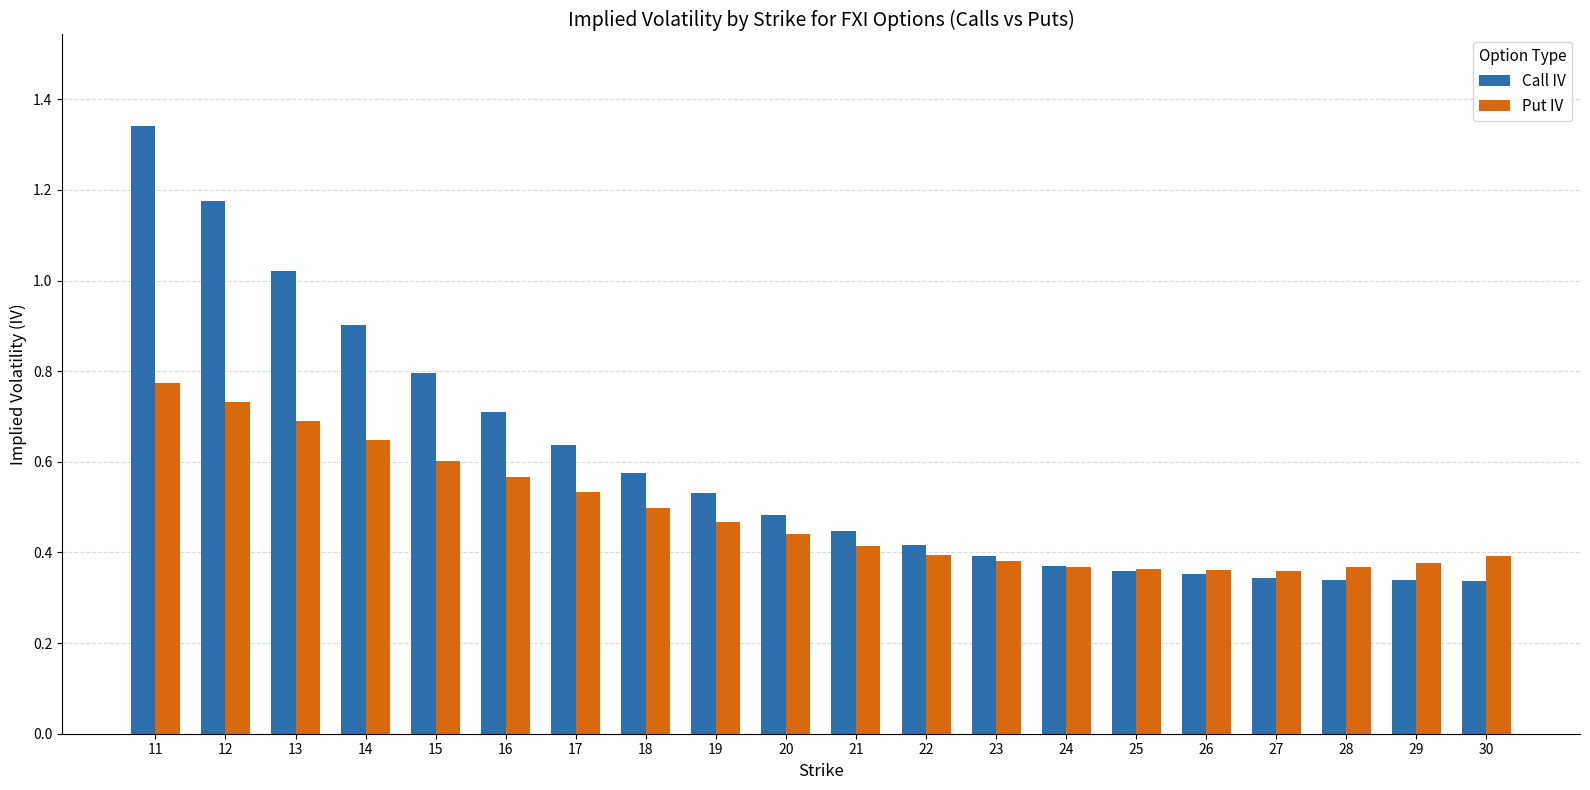

Count the number of data series in this chart.

2